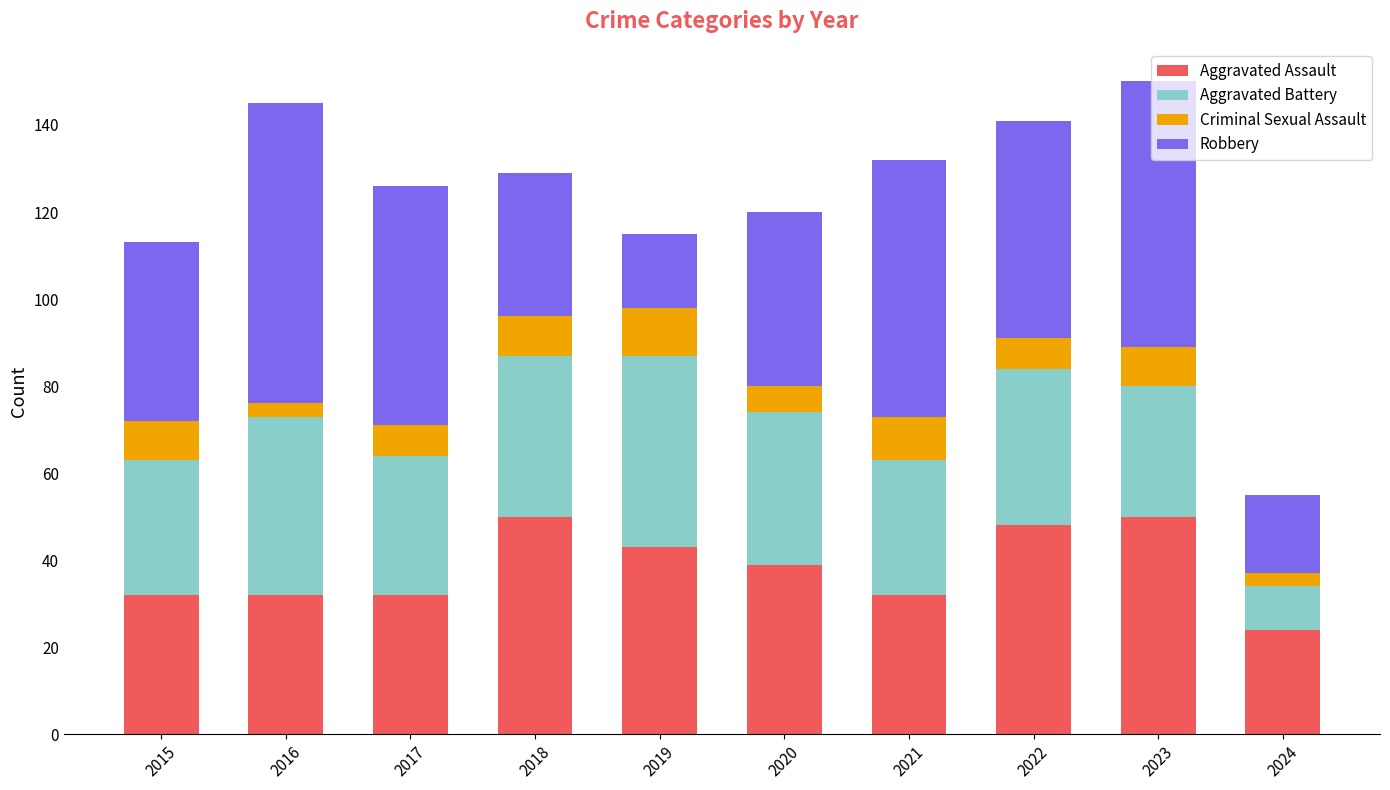

What is the total value across all series at 2015?

113